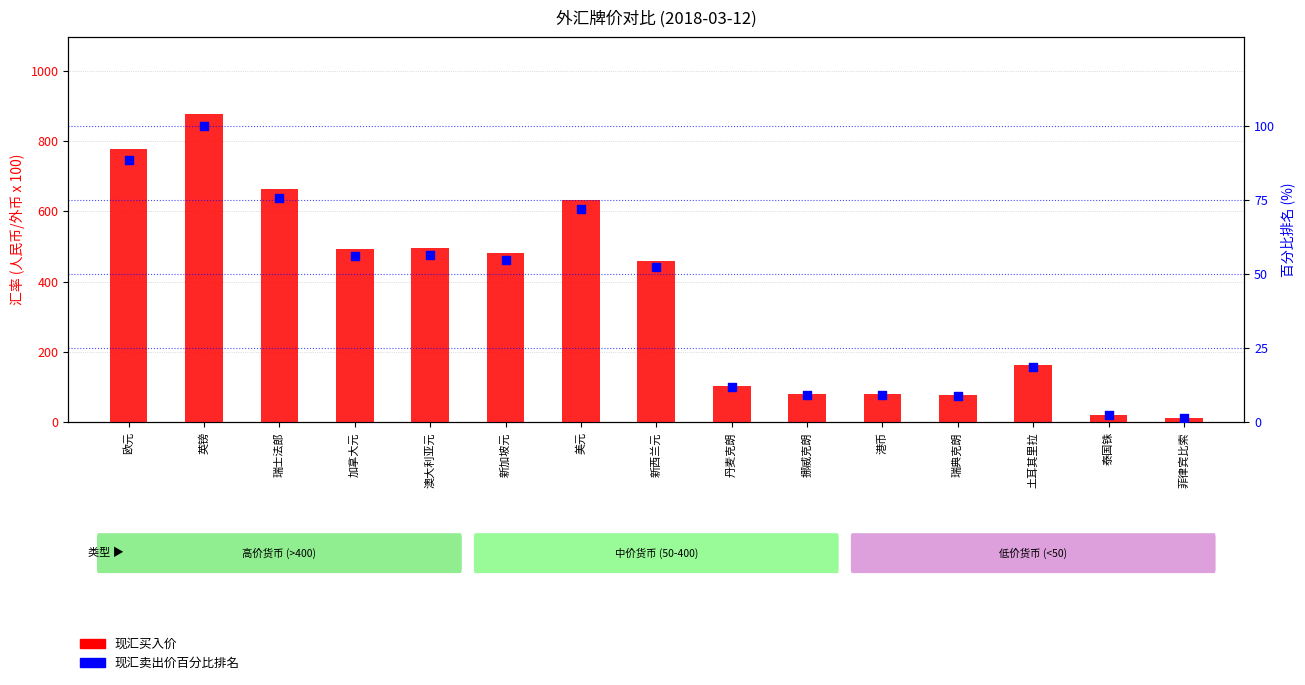

Which series has the largest Y range (max minus min)?

现汇买入价